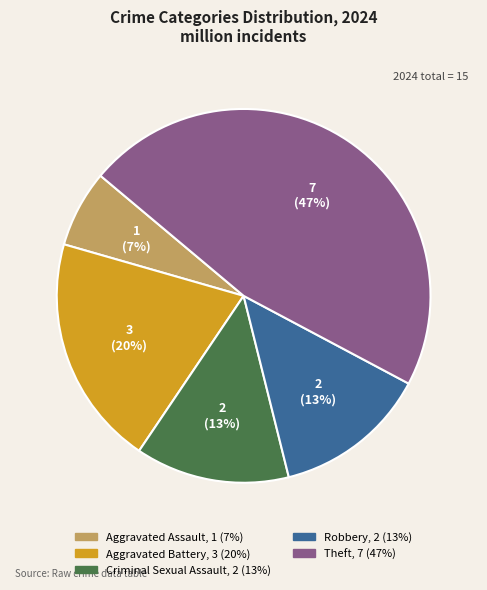

Is there any slice that represents more than half of the pie?

No